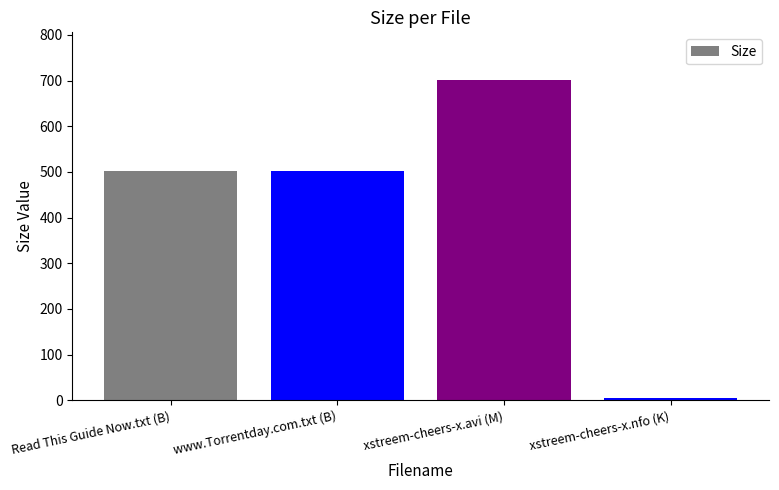

Does the chart contain any negative values?

No